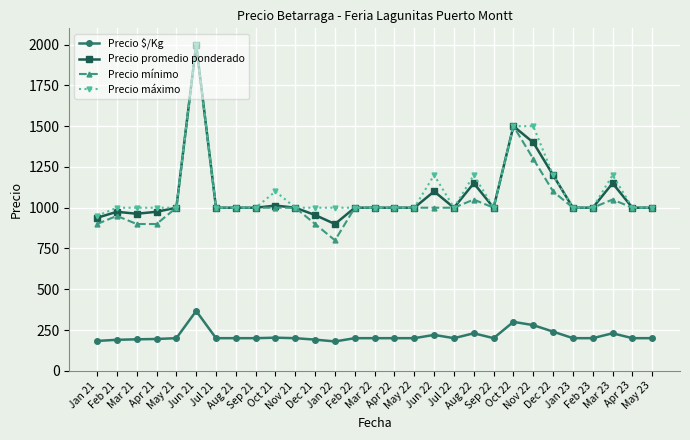

What is the label of the 11th point from the left?

Nov 21